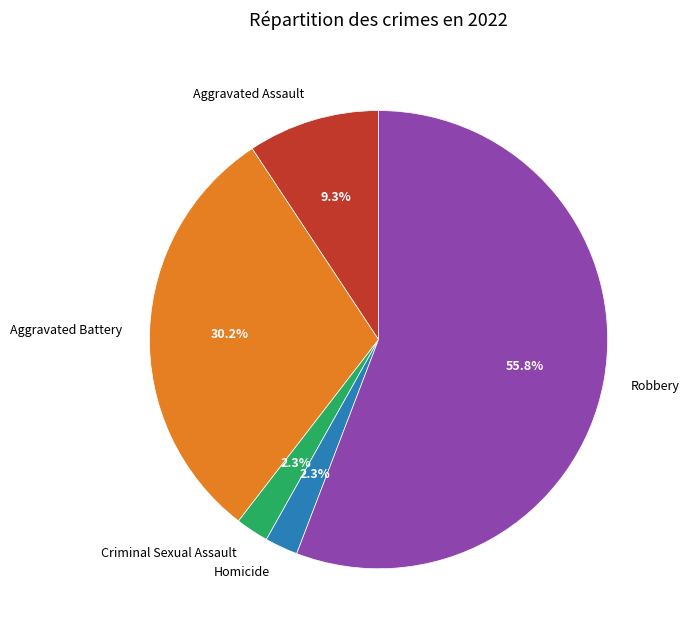

Which slice is the largest?

Robbery